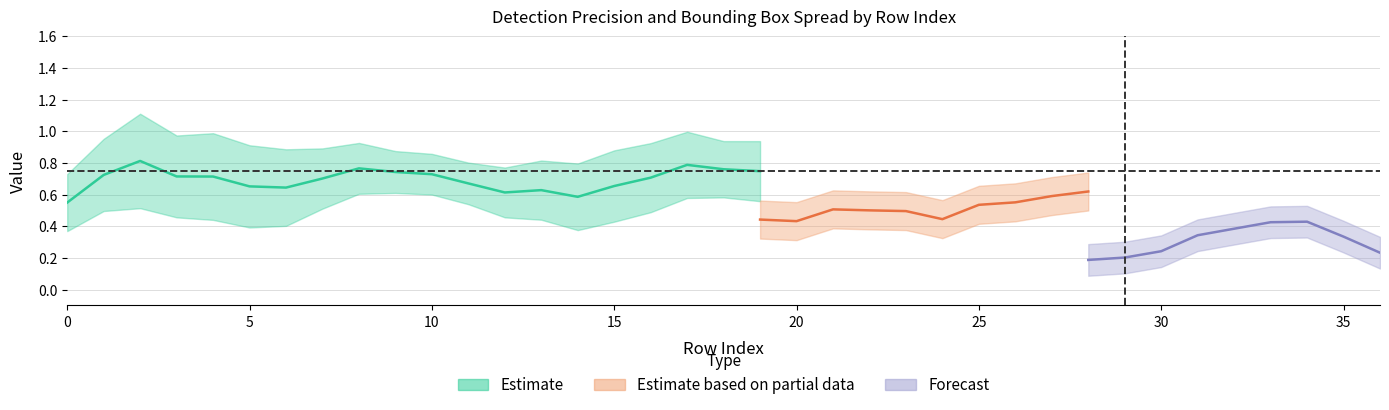

What is the sum of all found_prec values?

26.7